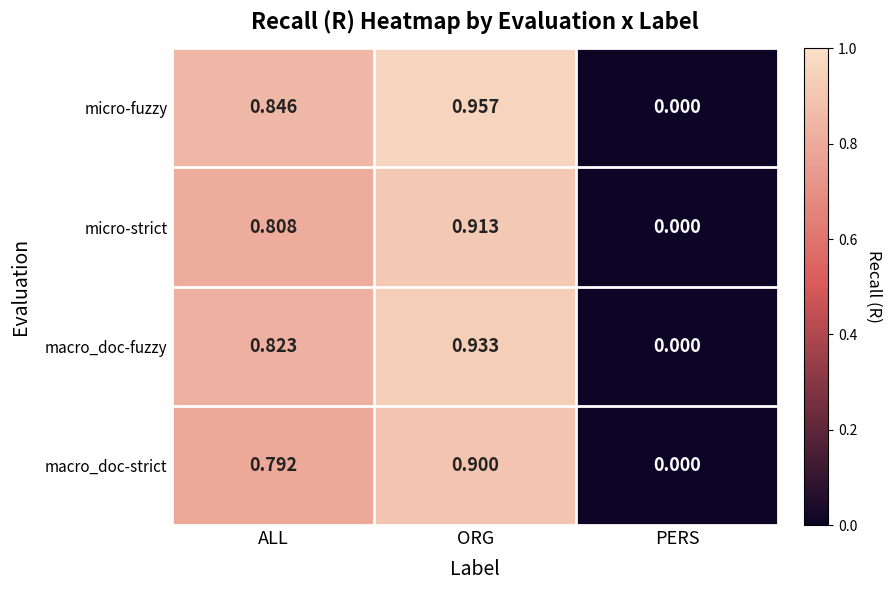

Which category has the lowest value in the micro-fuzzy series?

PERS